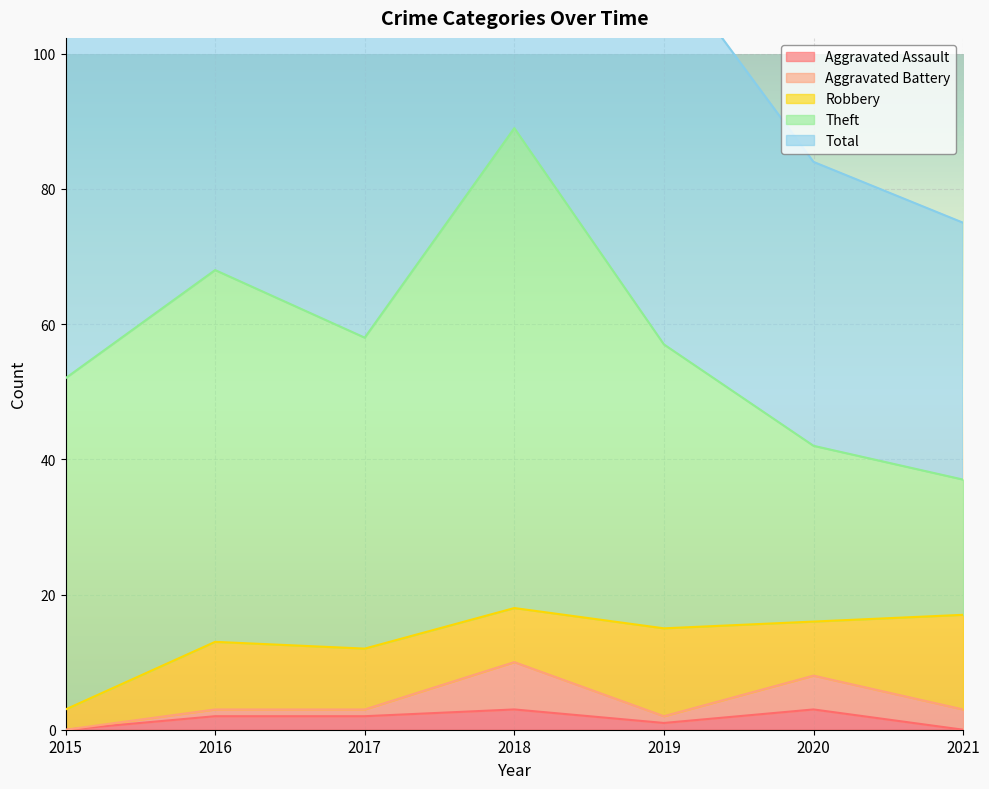

At 2016, list the series in order from smallest to largest.

Aggravated Battery, Aggravated Assault, Robbery, Theft, Total